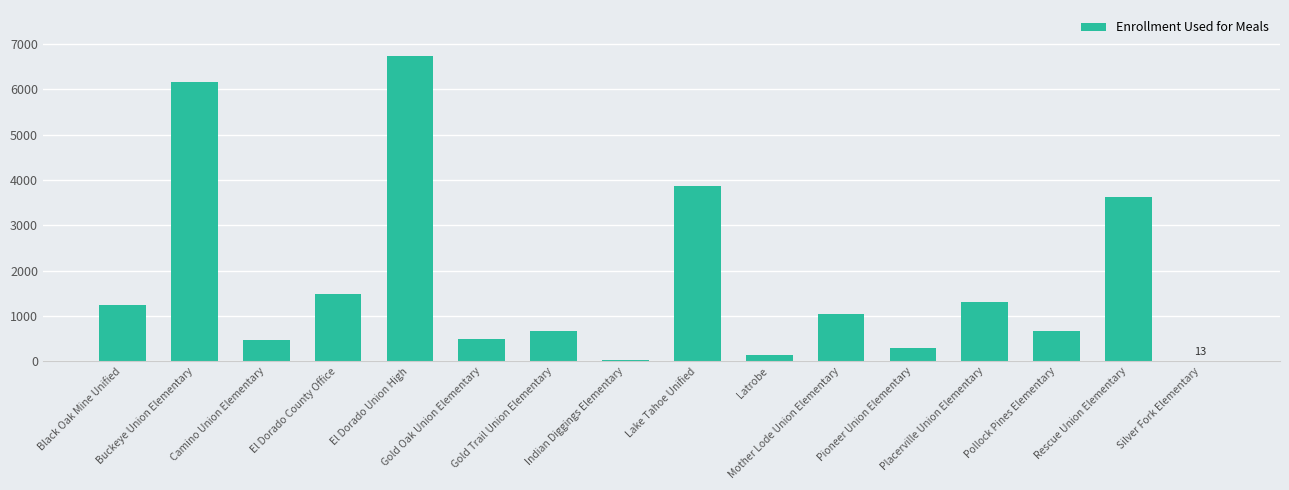

What is the sum of all values?

28224